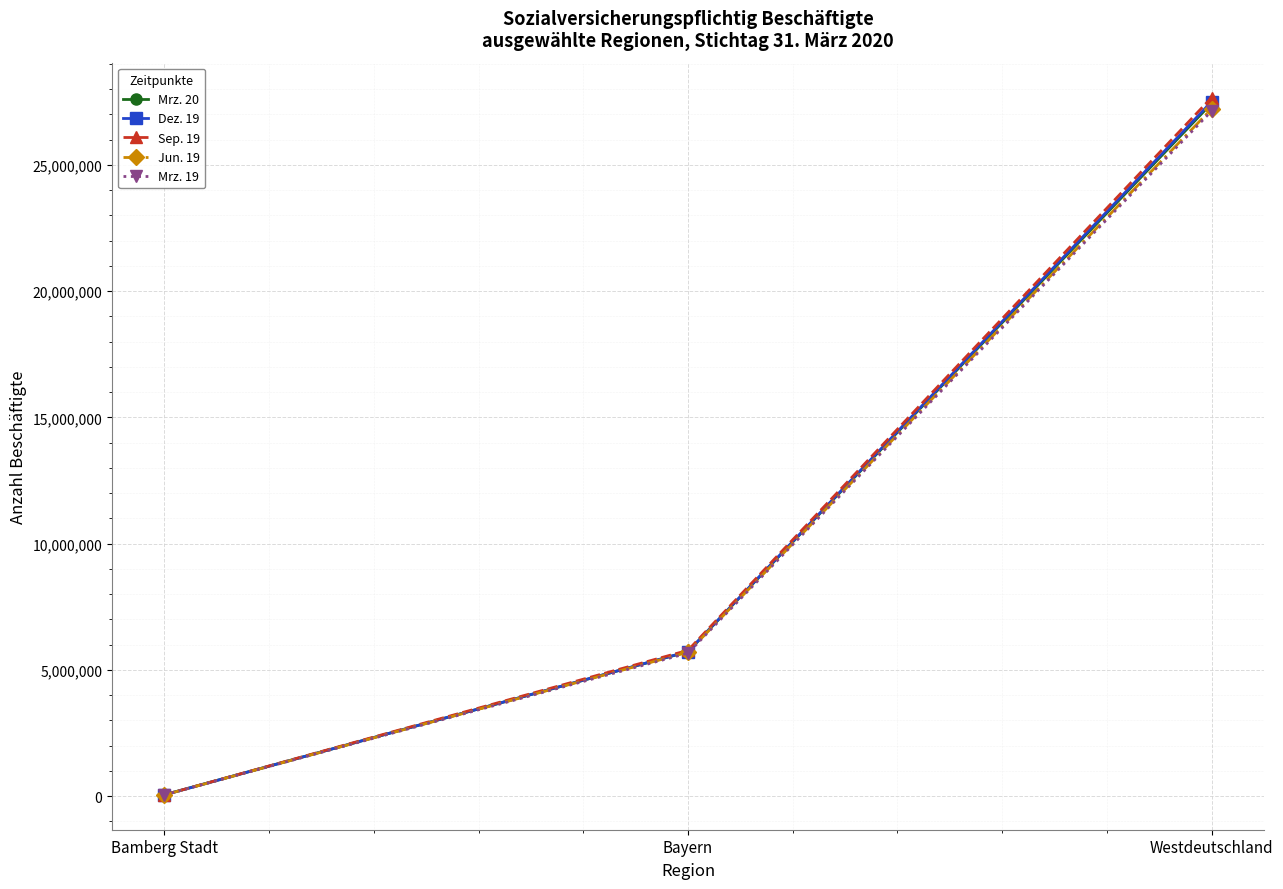

What position from the right is Westdeutschland?

1